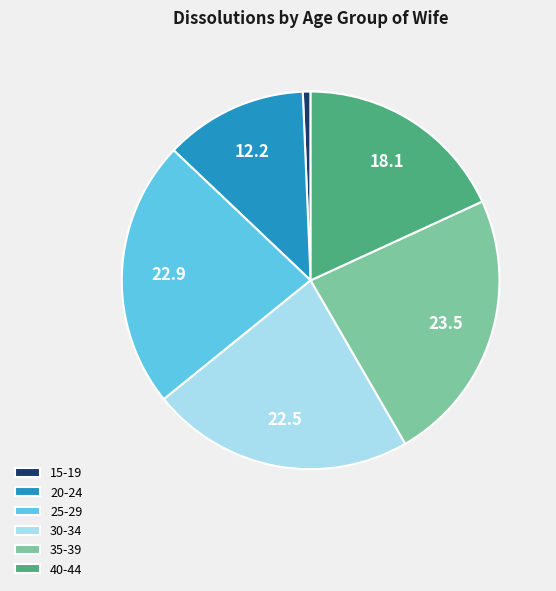

What is the largest slice in the pie chart?

35-39